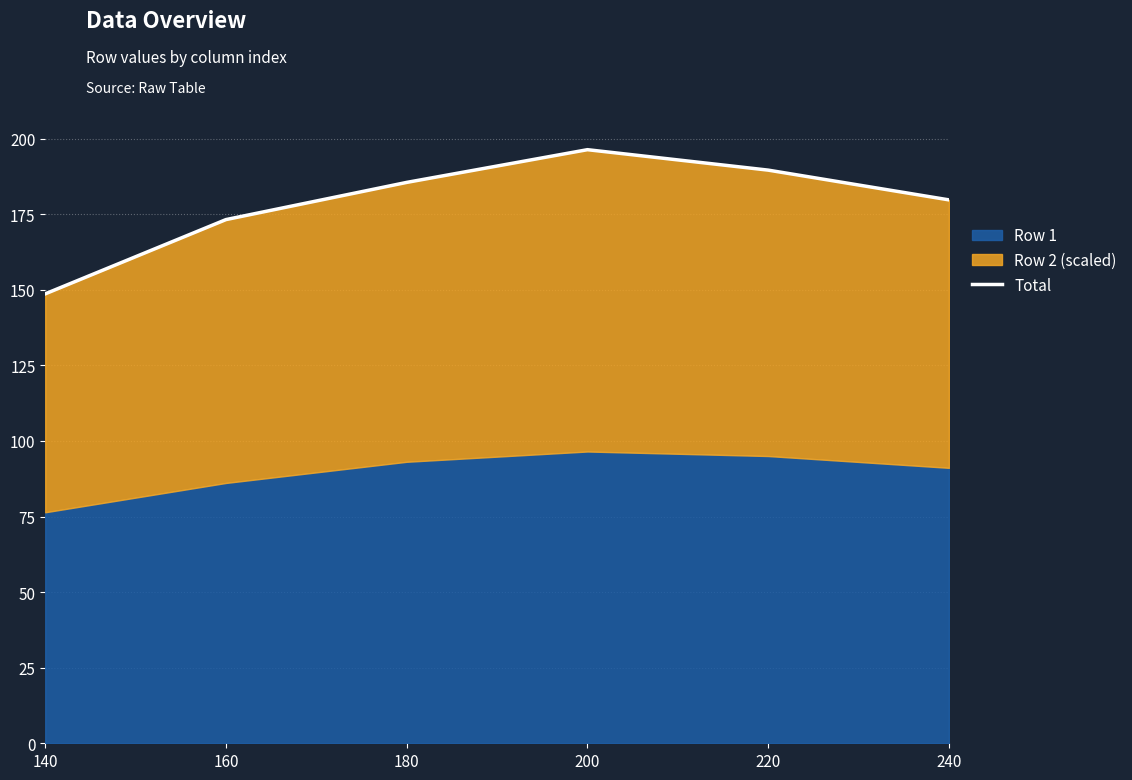

What is the average value?

178.8